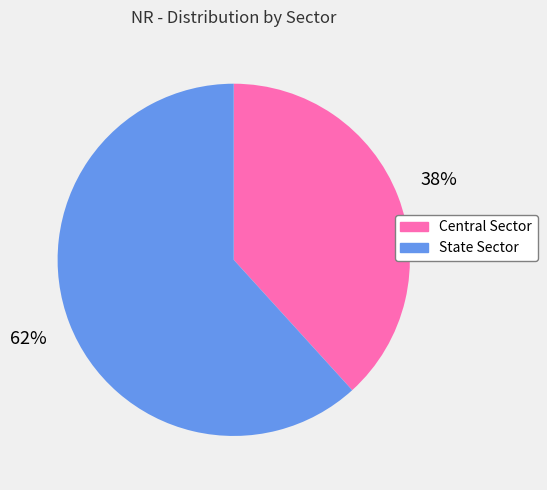

Which category has the smallest portion of the pie?

Central Sector